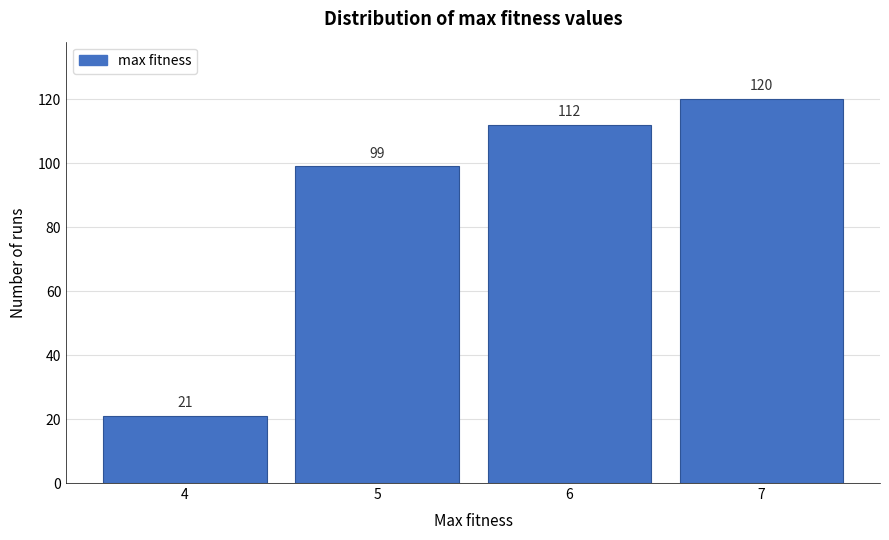

Reading left to right, transcribe all the data shown in this chart.

4=21	5=99	6=112	7=120